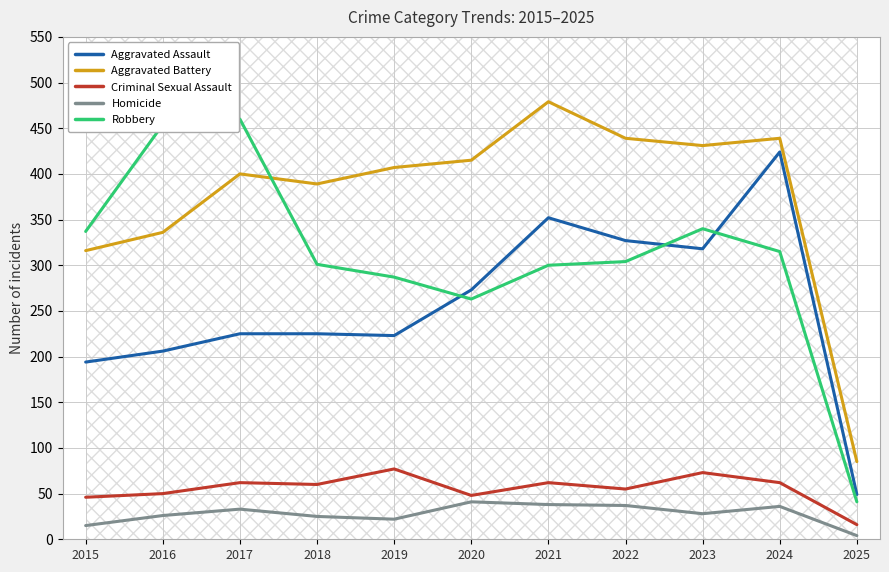

Between 2015 and 2025, which is larger?

2015